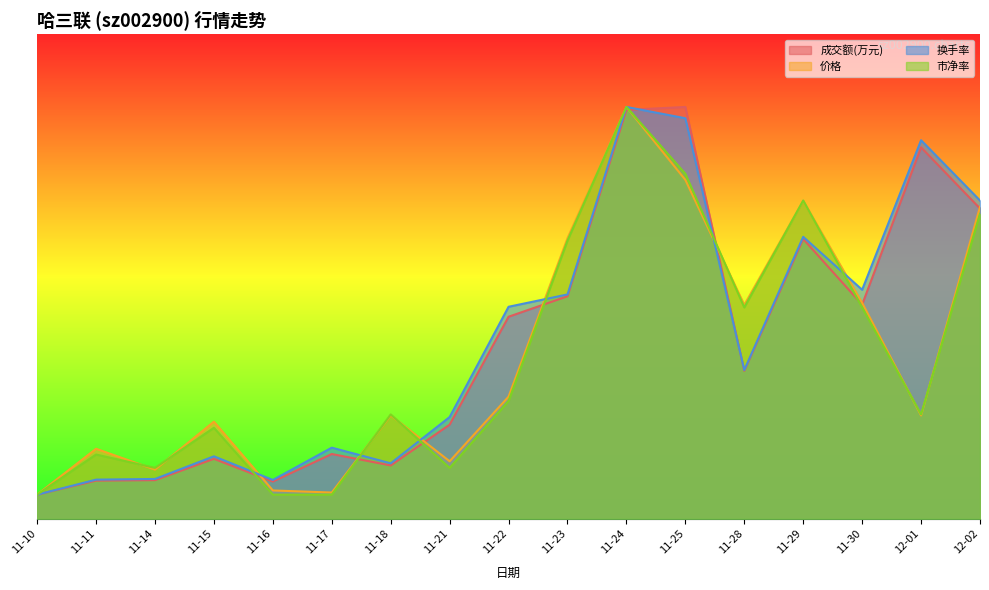

At 11-23, list the series in order from smallest to largest.

成交额(万元), 换手率, 市净率, 价格